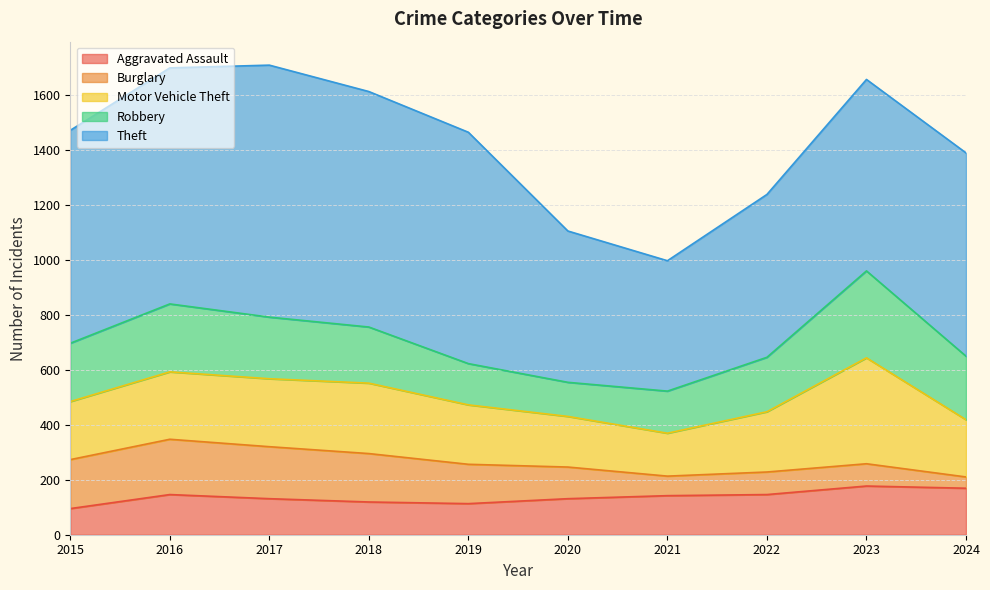

What is the difference between the highest and lowest values at 2017?

785